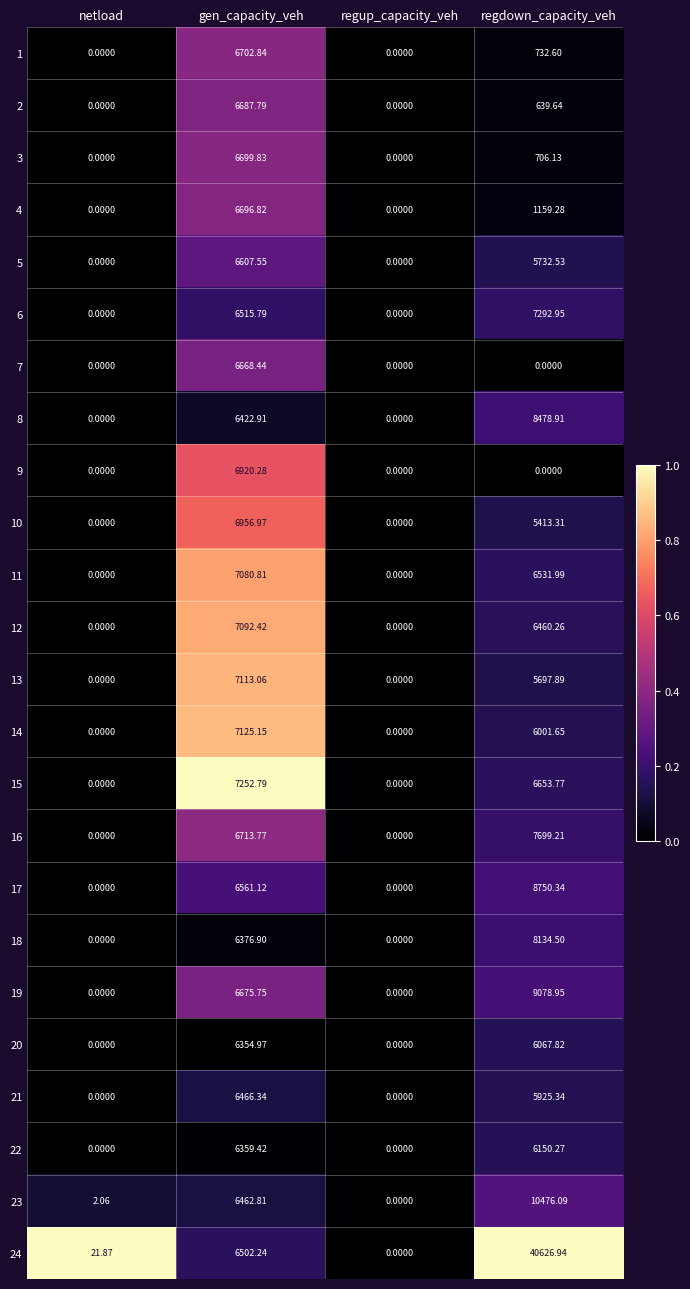

What is the difference between the highest and lowest values at gen_capacity_veh?

897.8